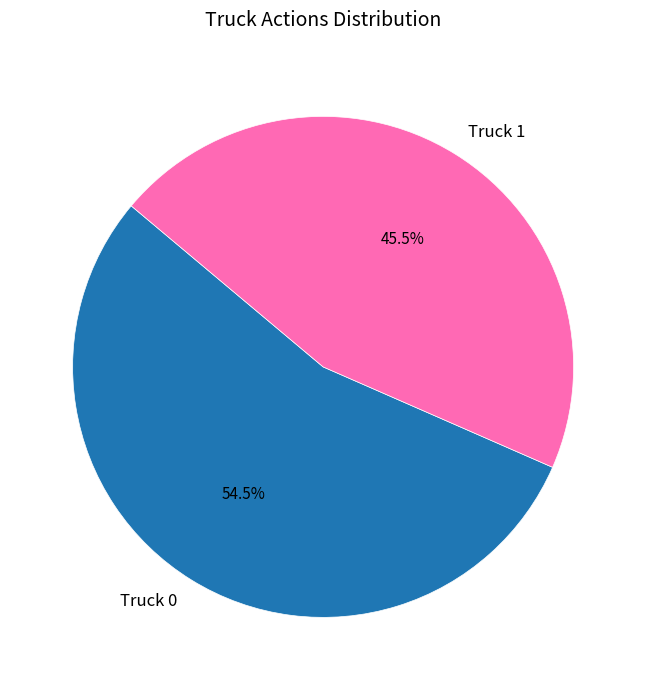

The Truck 0 slice represents 41% of the pie. True or false?

False